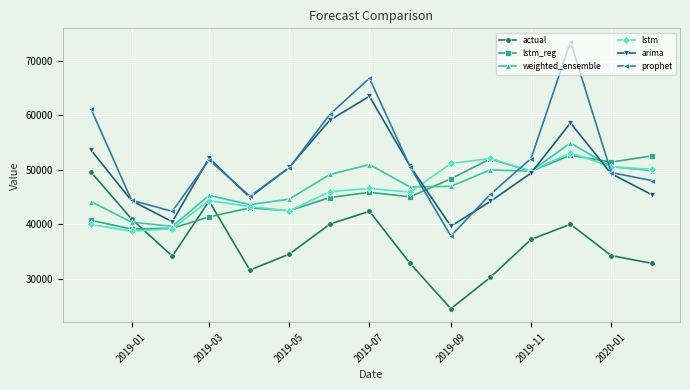

What is the minimum value shown in the chart?

24534.0